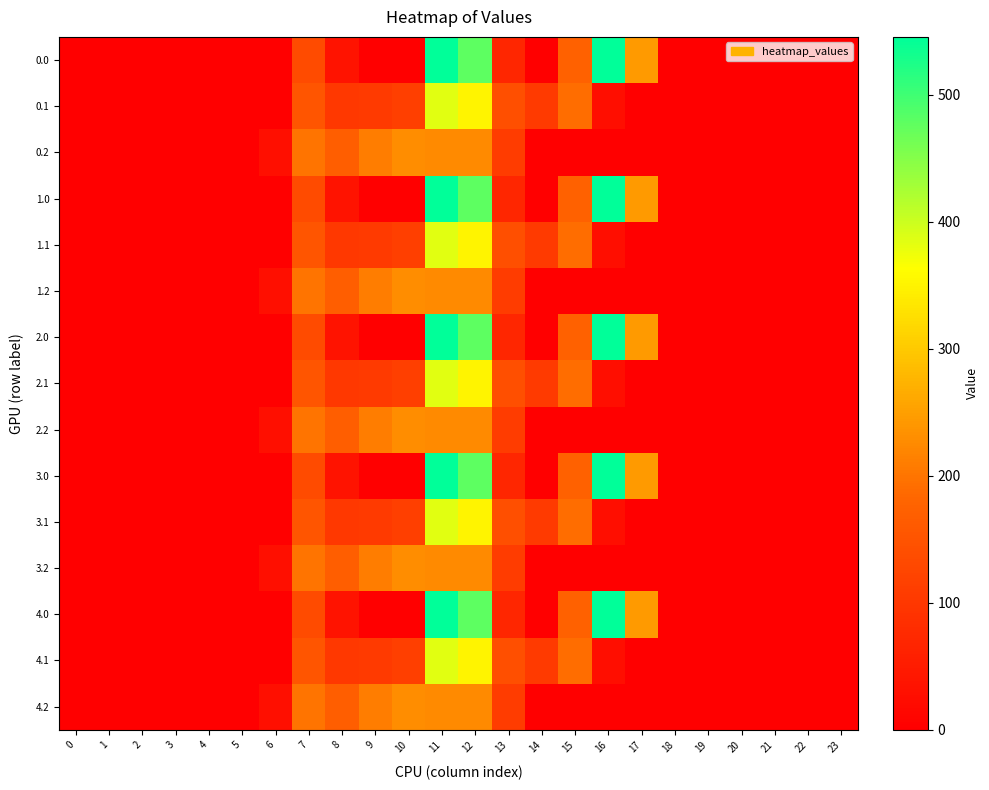

How many distinct data groups are displayed?

15